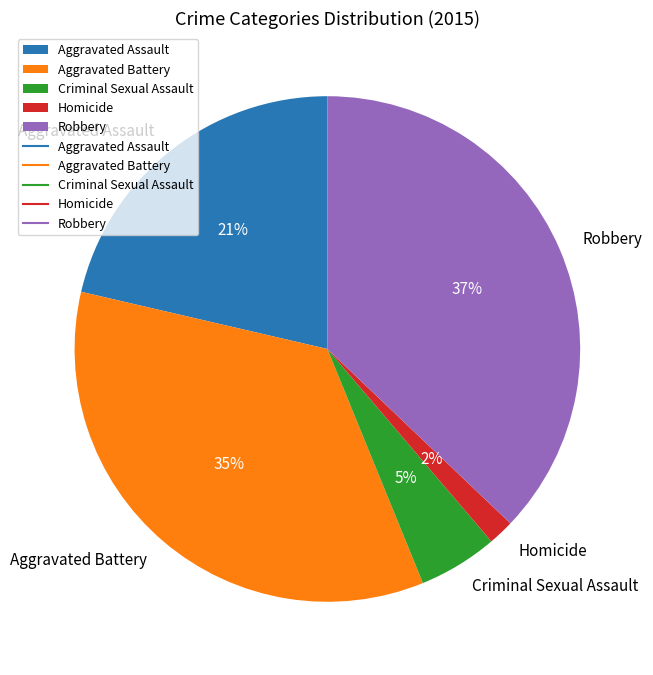

The Aggravated Battery slice represents 35% of the pie. True or false?

True